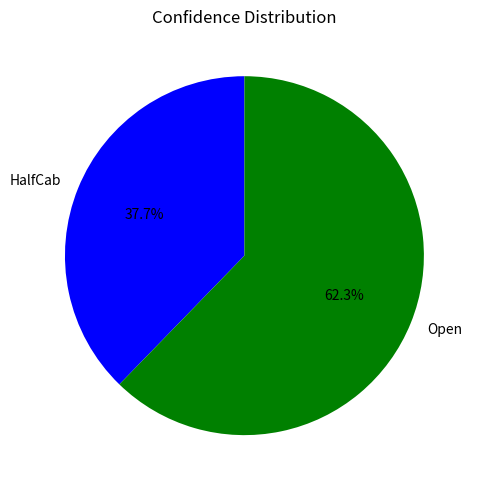

Rank the categories by value from lowest to highest.

HalfCab, Open